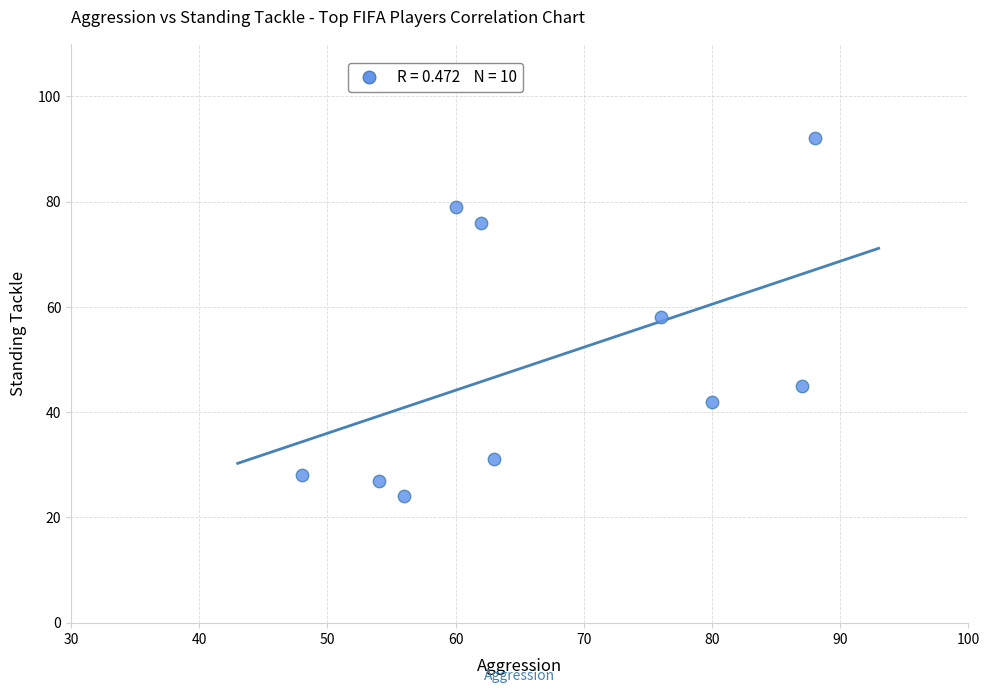

What is the average Y value?

50